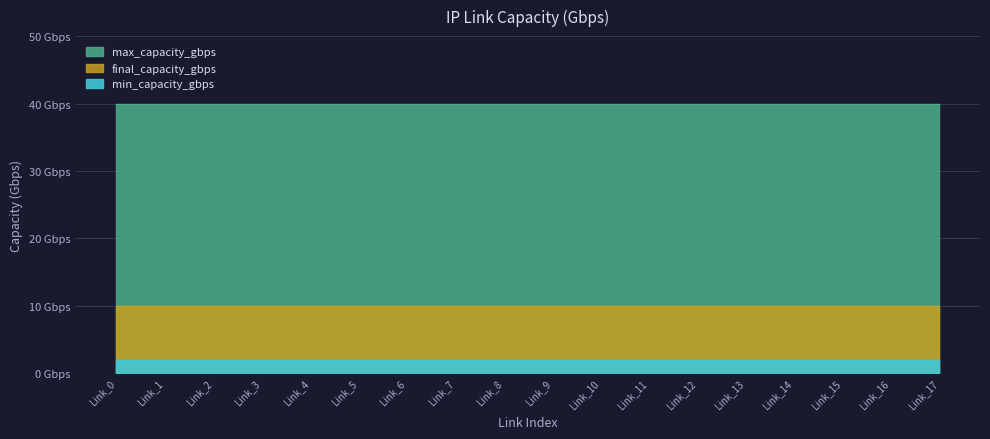

Is it true that min_capacity_gbps equals 2 at 14?

True